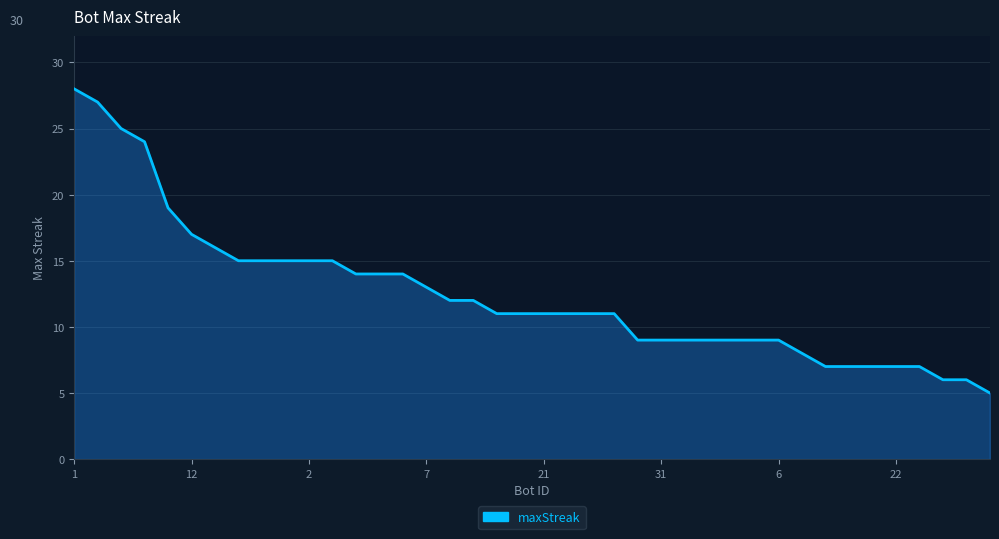

What is the average value?

12